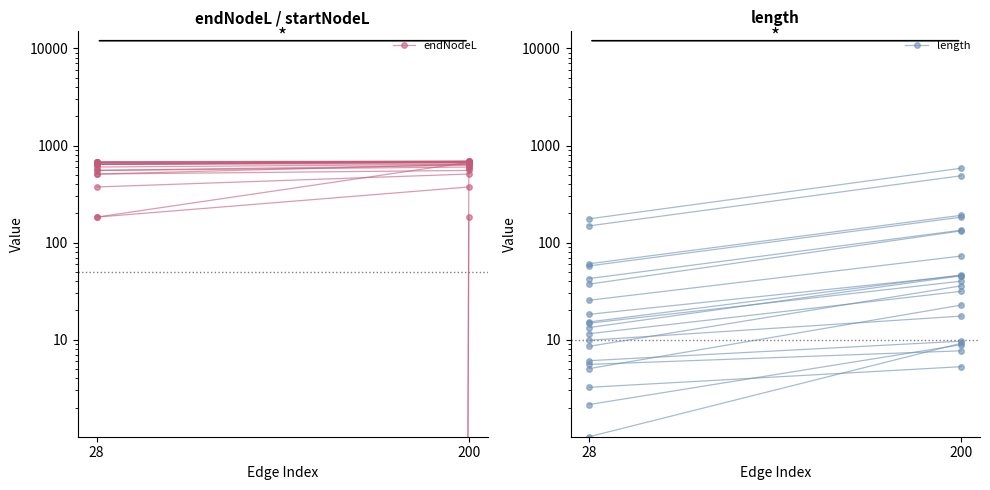

Where does the endNodeL series first go above 182?

200